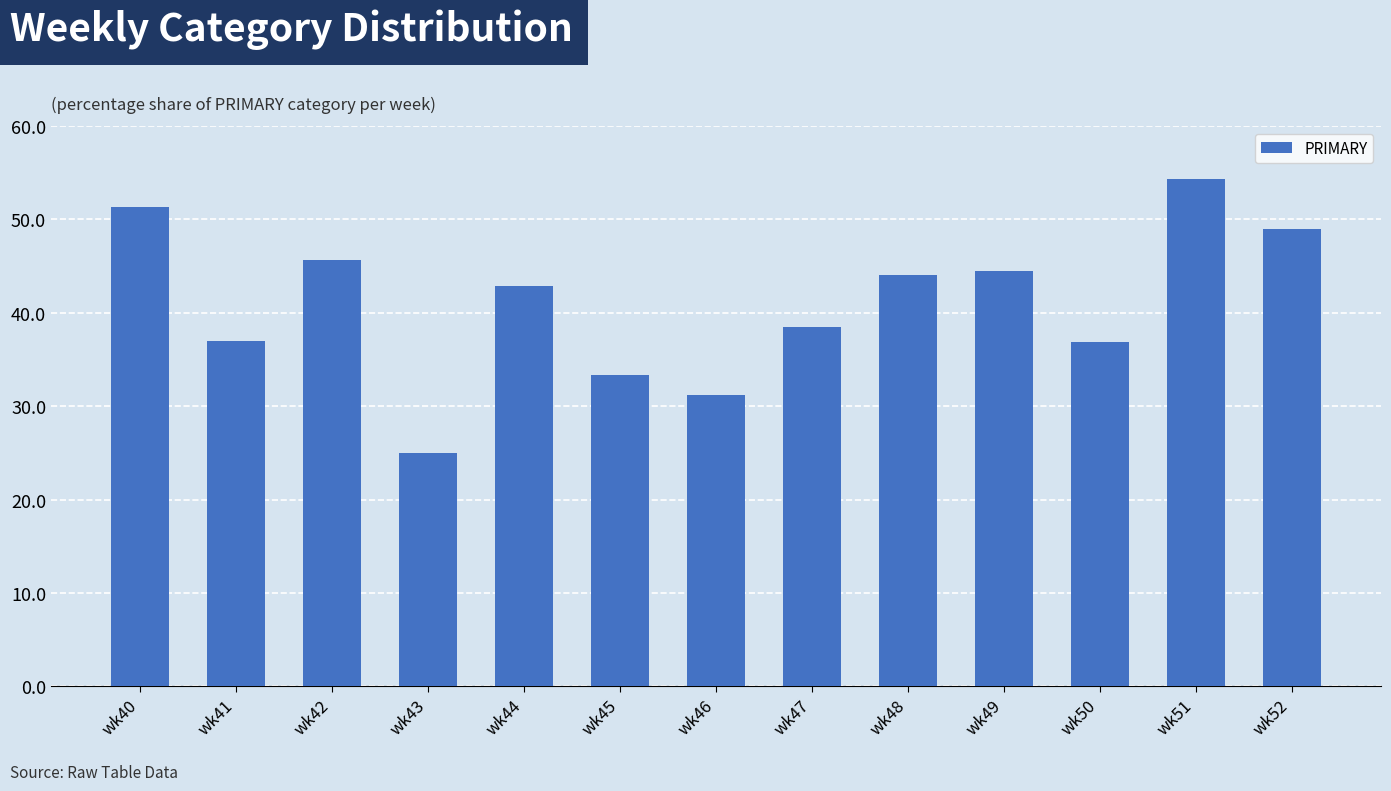

The value at wk43 is 25.0. True or false?

True